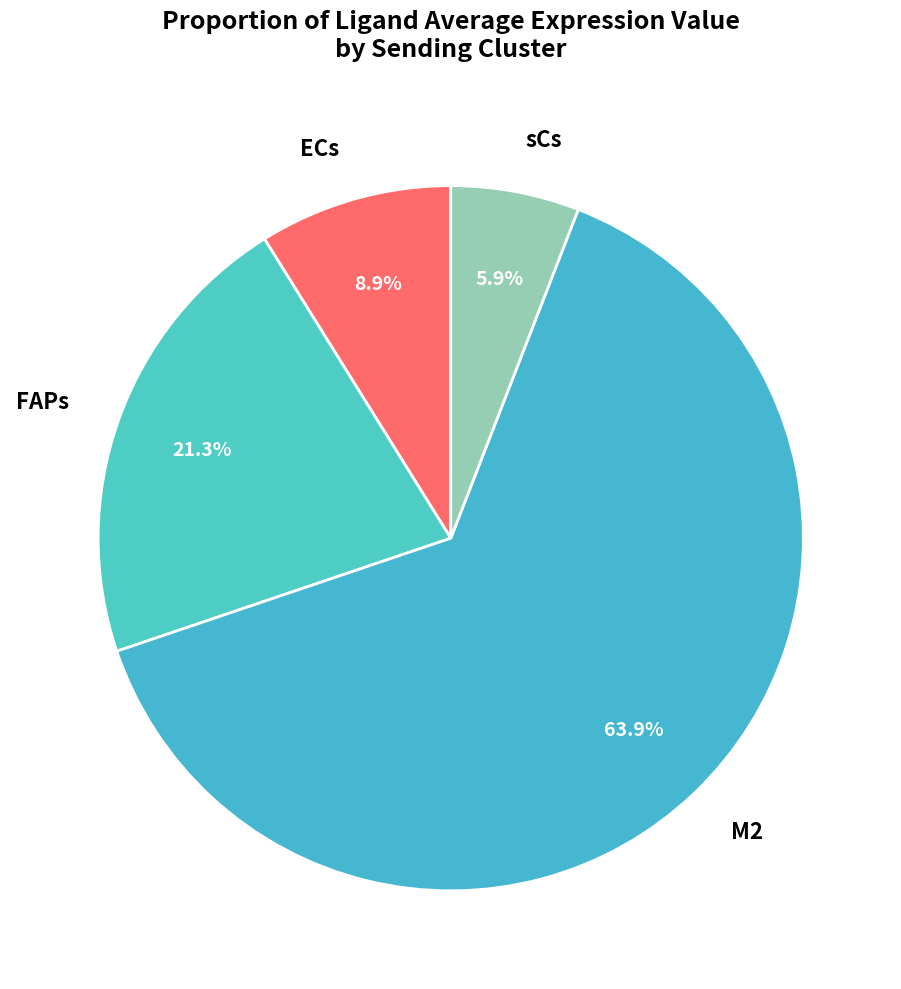

Rank the categories by value from highest to lowest.

M2, FAPs, ECs, sCs